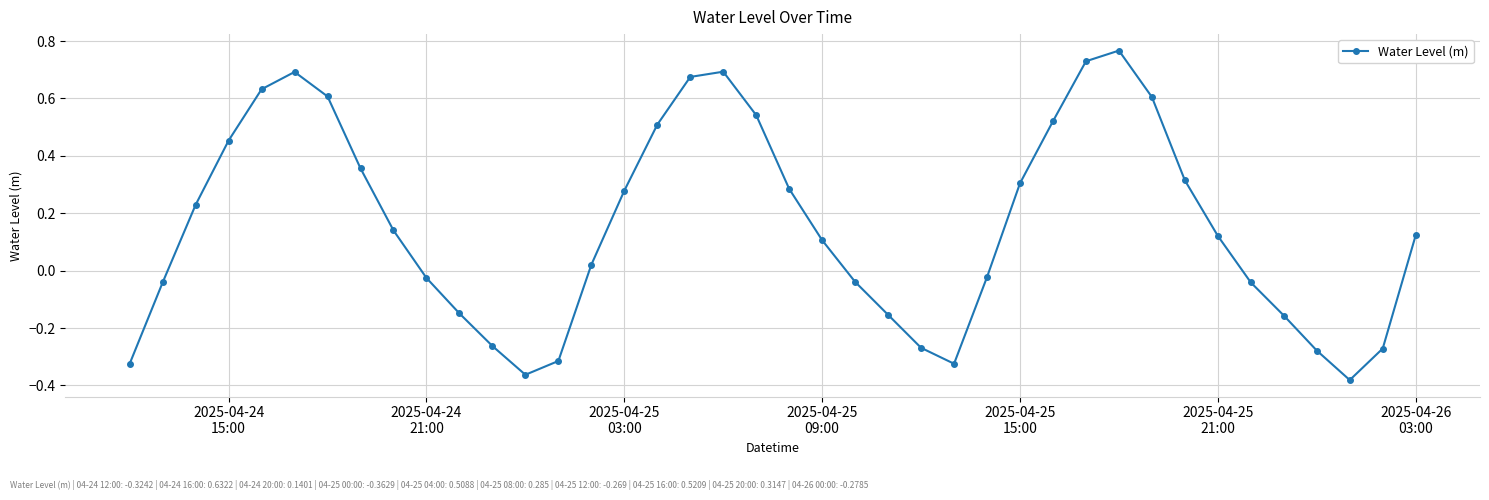

How many points are lower than both their immediate neighbors (excluding endpoints)?

3